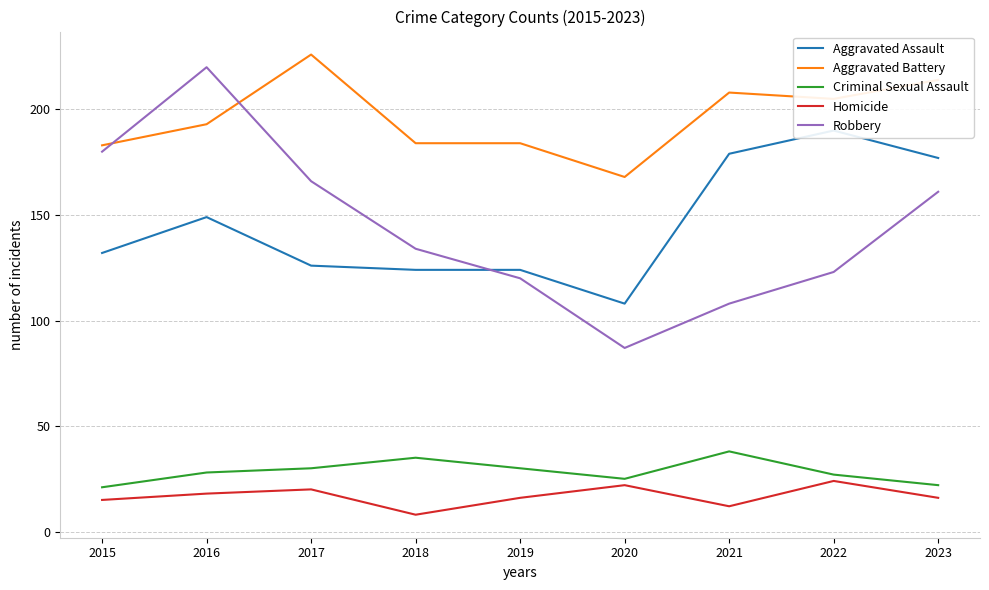

What is the total value across all series at 2018?

485